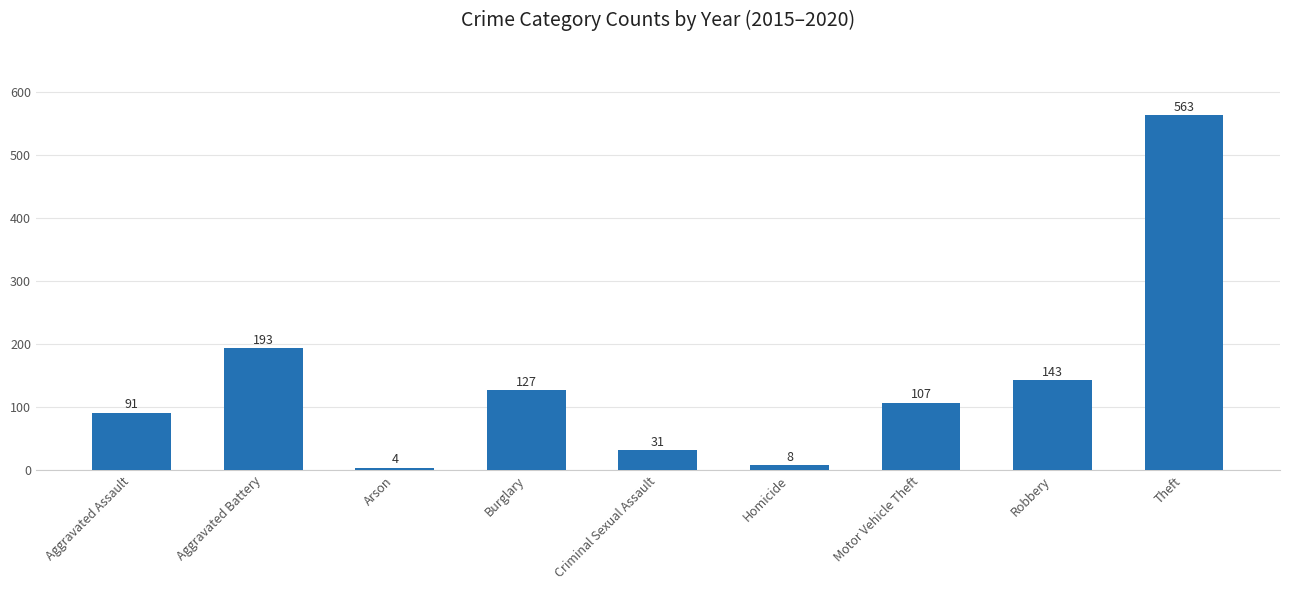

What is the label of the 5th bar from the left?

Criminal Sexual Assault